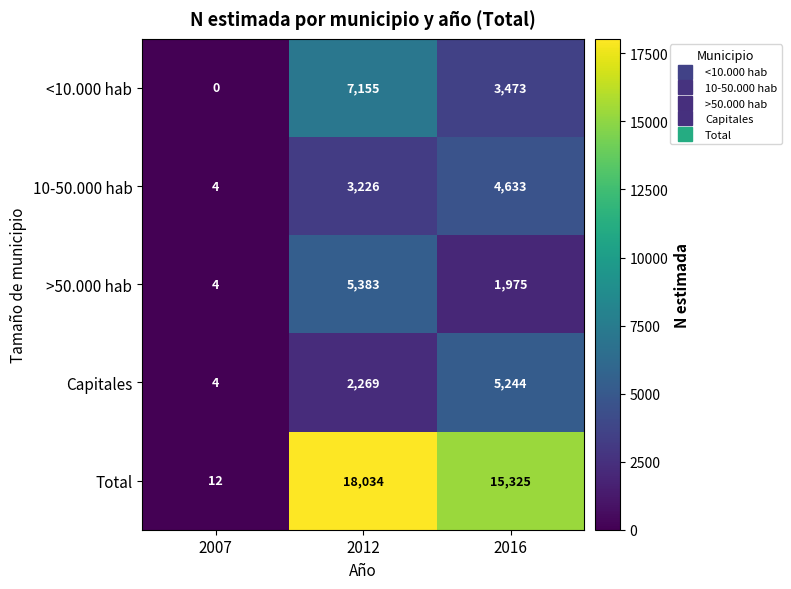

Is it true that Total equals 3680 at 2012?

False